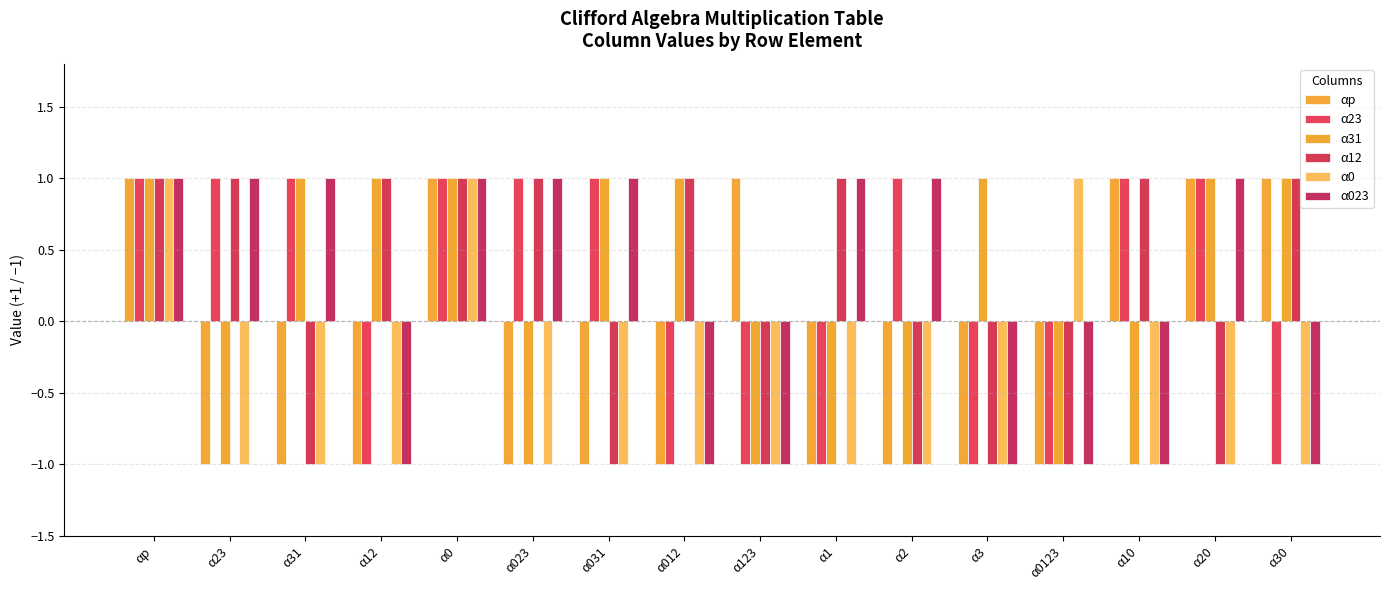

How many groups of bars are there?

16